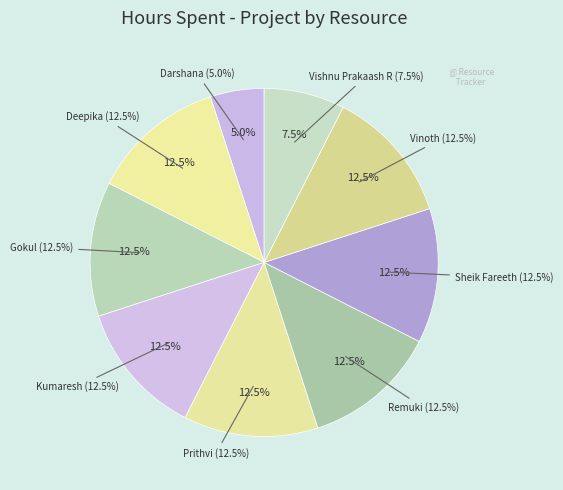

To the nearest percent, what is the combined percentage of Prithvi and Kumaresh?

25%